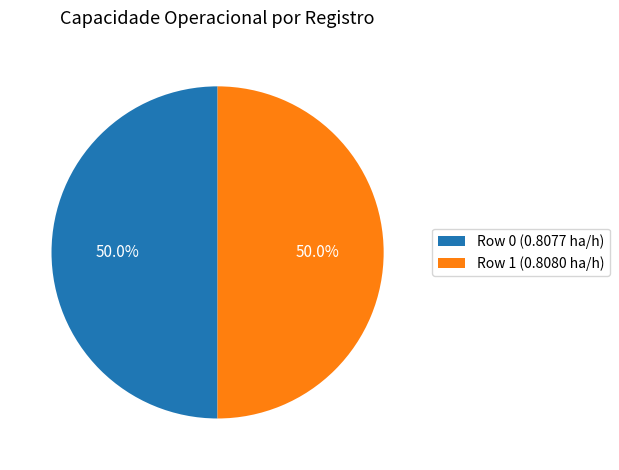

To the nearest percent, what portion does Row 1 represent?

50%